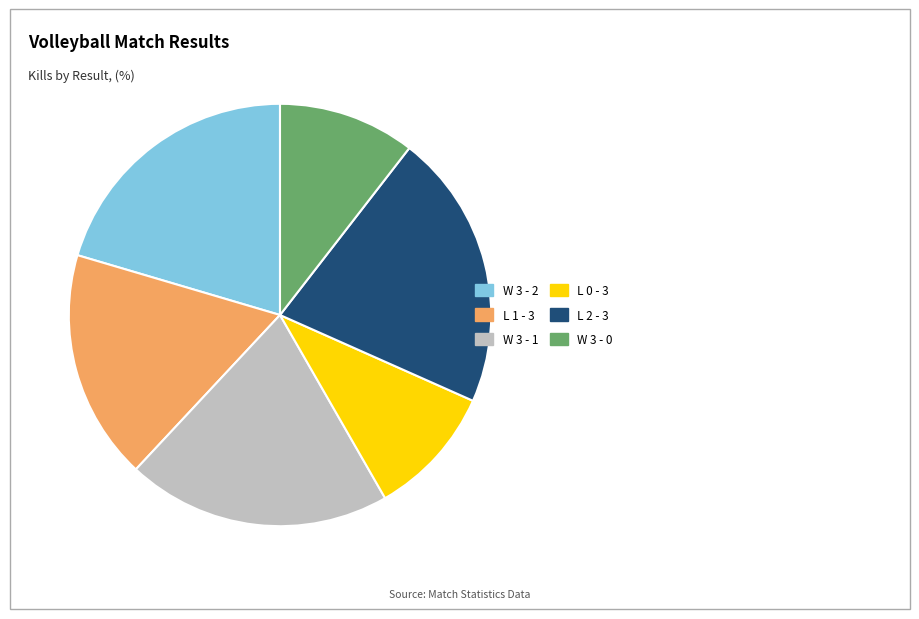

Is there a majority slice in this chart?

No